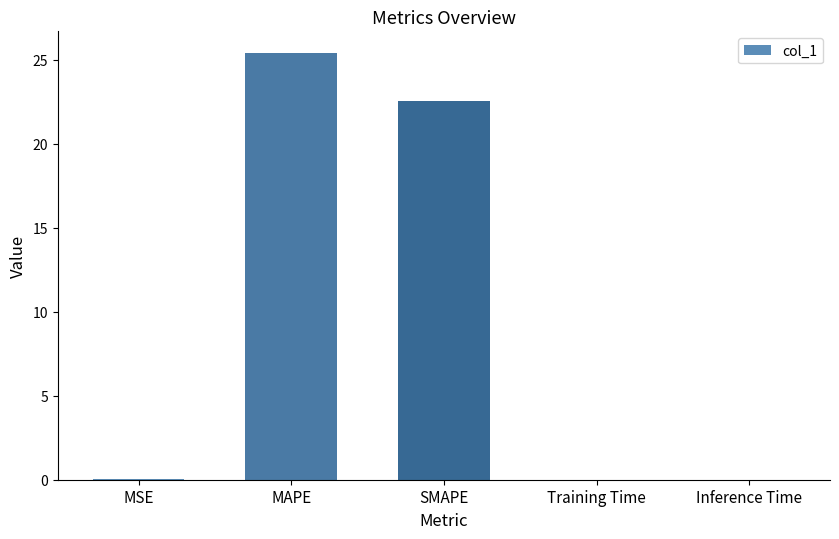

What is the sum of all values?

48.0